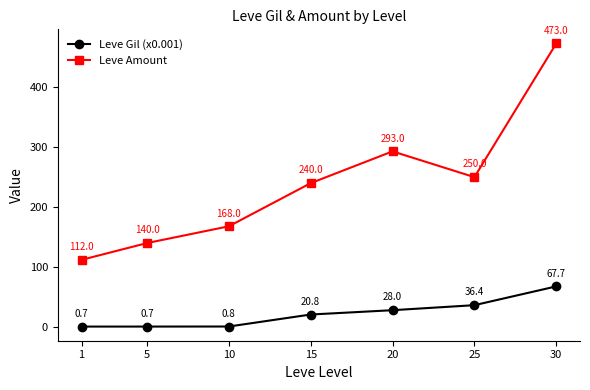

At which label is Leve Amount closest to 292?

20